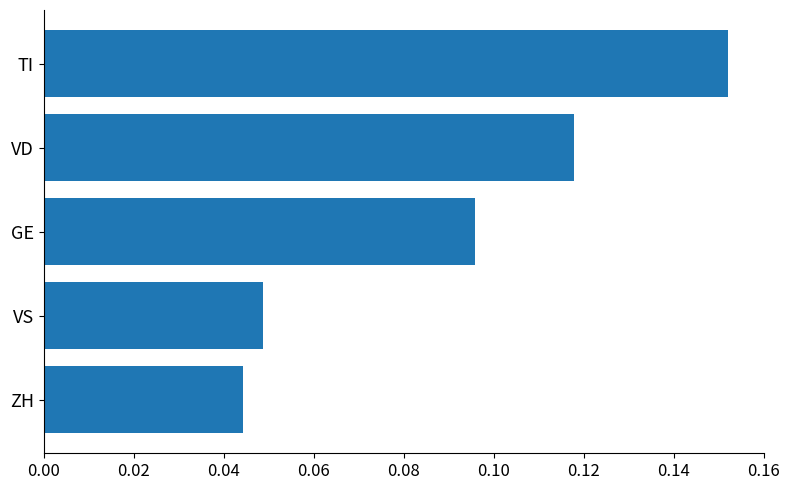

What is the label of the 1st bar from the top?

TI